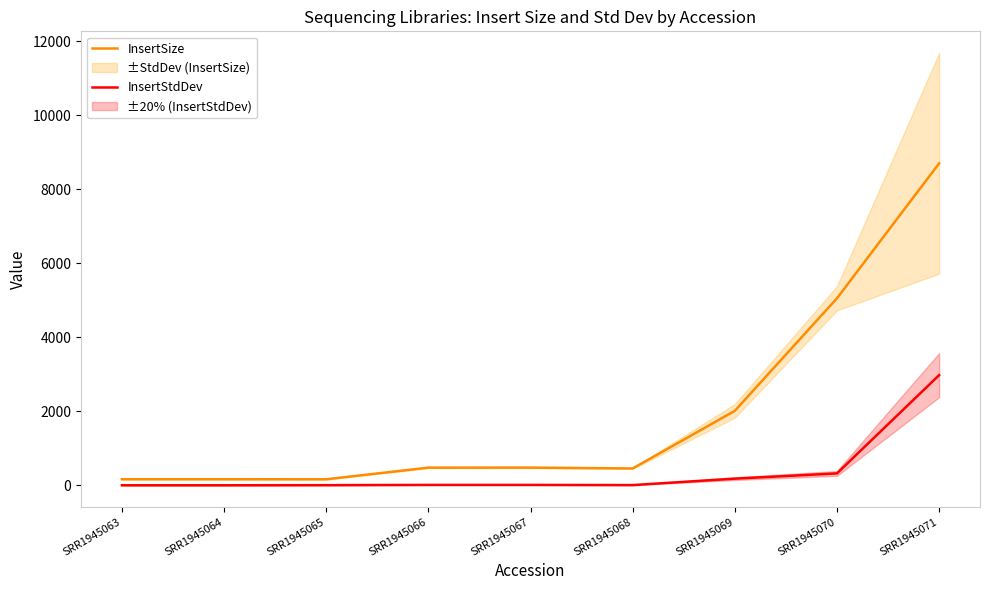

Reading left to right, list all the values displayed in this chart.

InsertSize: 169	169	168	482	483	460	2016	5055	8700
InsertStdDev: 6	6	9	16	16	11	185	327	2980